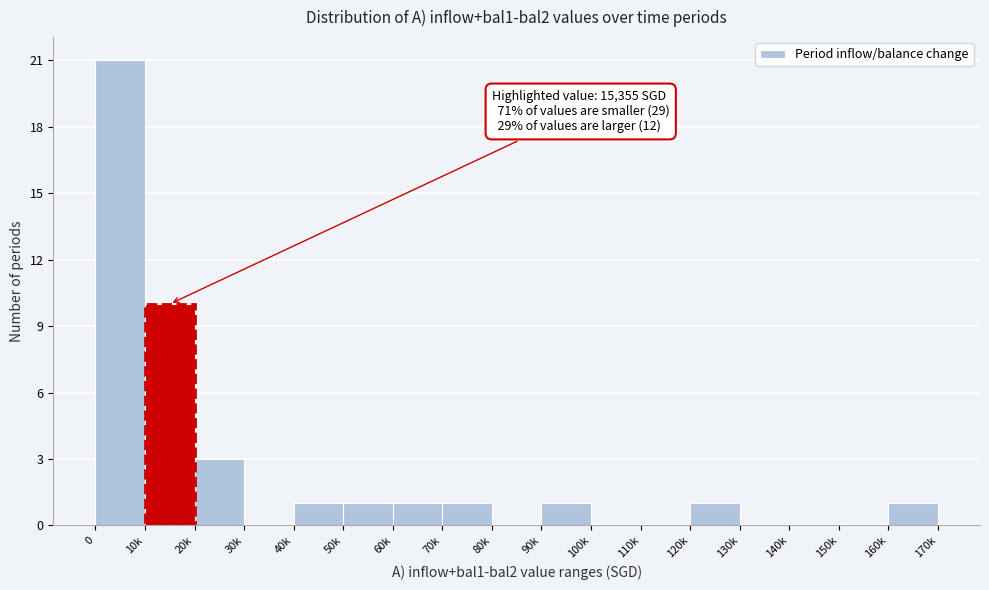

Reading left to right, extract all data points from this chart.

0=21	10k=10	20k=3	30k=0	40k=1	50k=1	60k=1	70k=1	80k=0	90k=1	100k=0	110k=0	120k=1	130k=0	140k=0	150k=0	160k=1